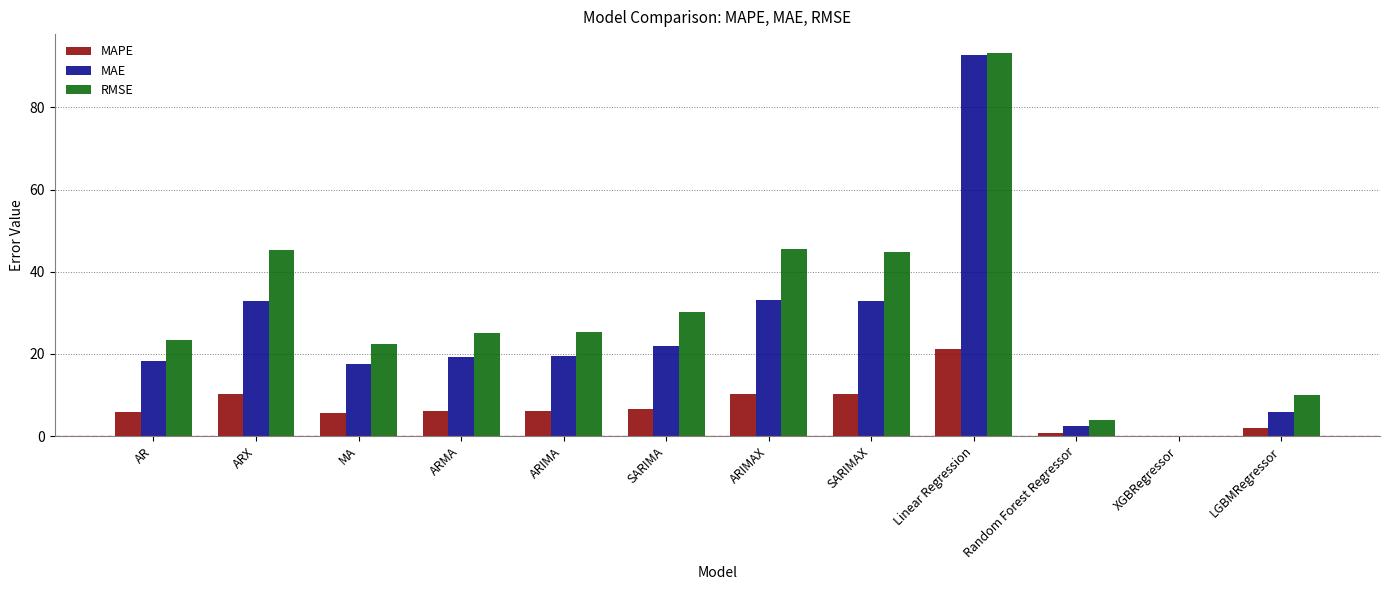

Which label corresponds to the largest value in the chart?

Linear Regression